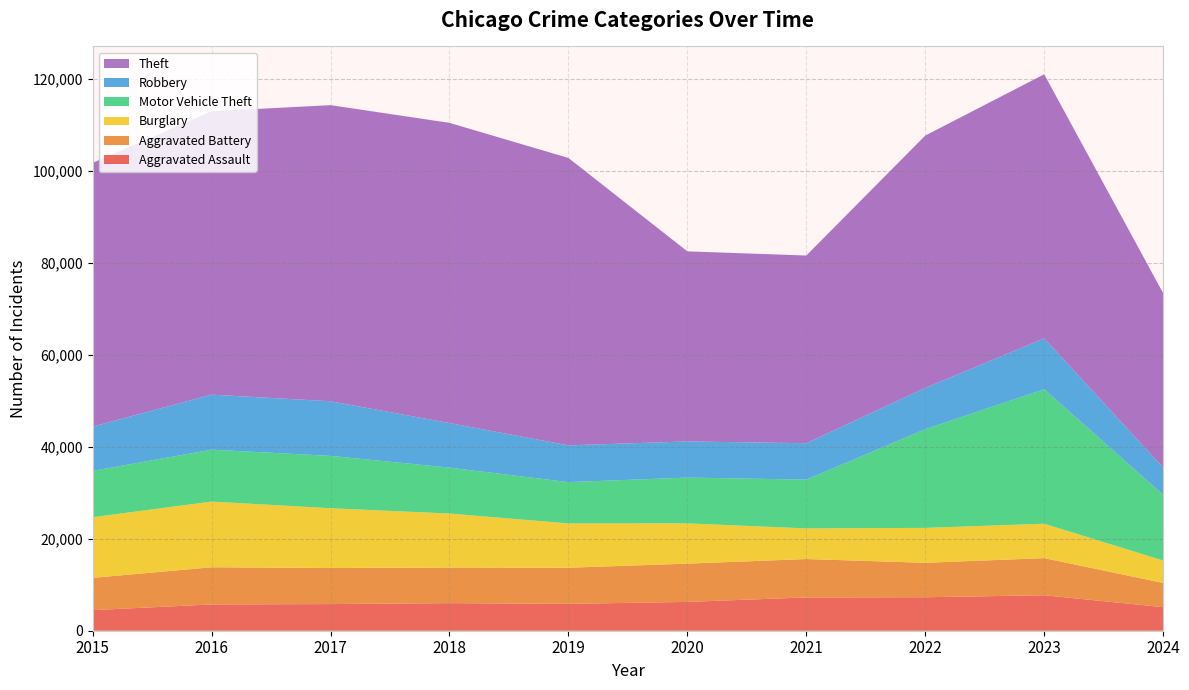

Reading left to right, transcribe all the data shown in this chart.

Aggravated Assault: 2015=4480	2016=5713	2017=5793	2018=6002	2019=5841	2020=6265	2021=7242	2022=7280	2023=7710	2024=5125
Aggravated Battery: 2015=7019	2016=8086	2017=7845	2018=7735	2019=7858	2020=8320	2021=8347	2022=7491	2023=8077	2024=5267
Burglary: 2015=13184	2016=14289	2017=13001	2018=11747	2019=9638	2020=8758	2021=6662	2022=7593	2023=7483	2024=4878
Motor Vehicle Theft: 2015=10068	2016=11285	2017=11380	2018=9985	2019=8977	2020=9959	2021=10603	2022=21462	2023=29246	2024=14313
Robbery: 2015=9638	2016=11960	2017=11880	2018=9681	2019=7995	2020=7855	2021=7920	2022=8963	2023=11054	2024=5907
Theft: 2015=57351	2016=61623	2017=64386	2018=65290	2019=62495	2020=41338	2021=40813	2022=54880	2023=57433	2024=37915